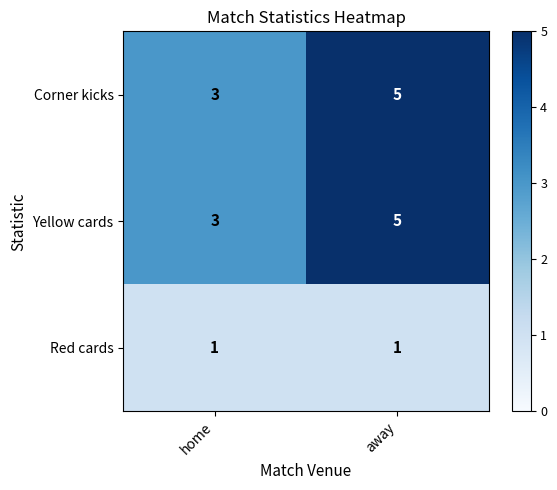

Rank the categories by Yellow cards value from lowest to highest.

home, away